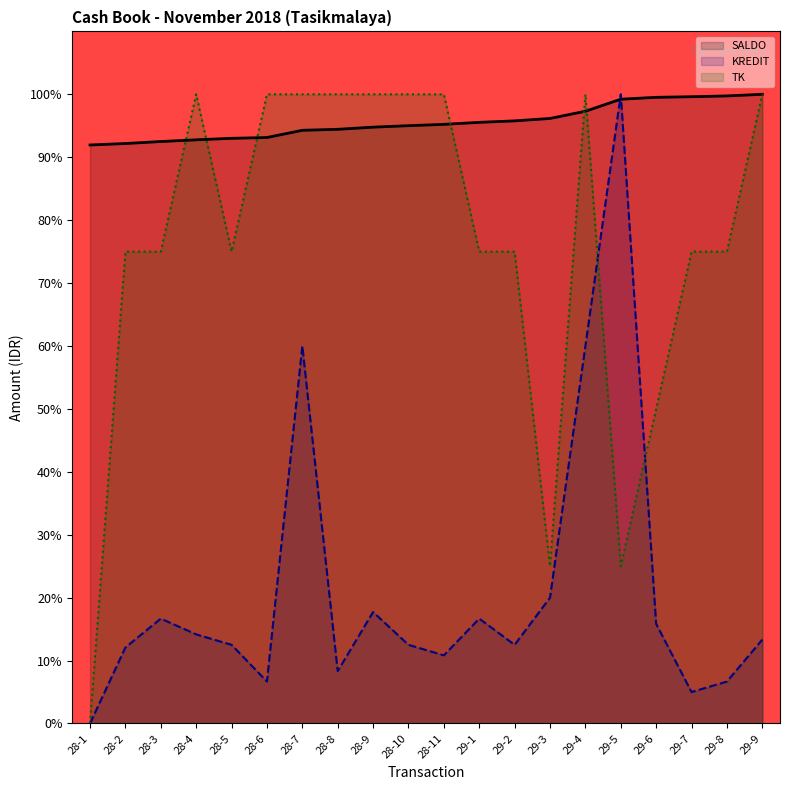

What is the sum of all TK values?

1525.0